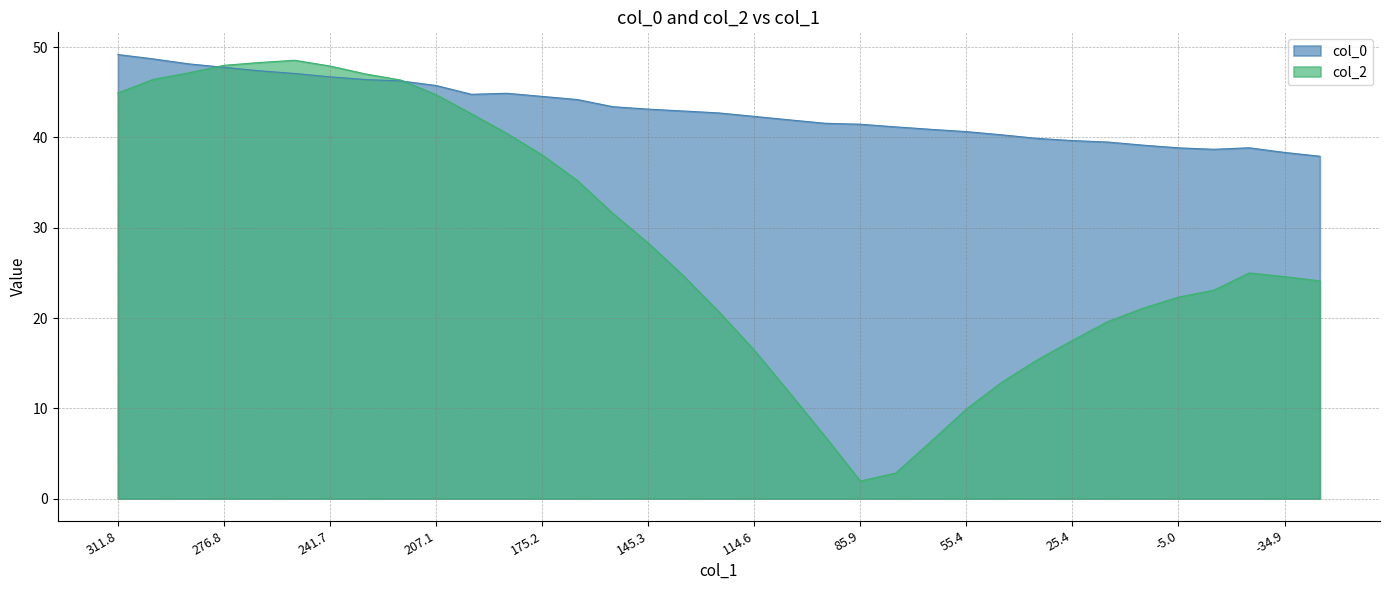

What is the sum of all col_0 values?

1505.4